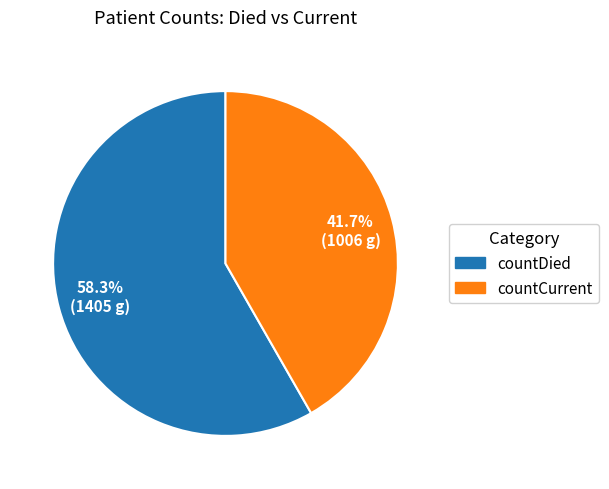

True or false: countDied accounts for 58% of the total.

True